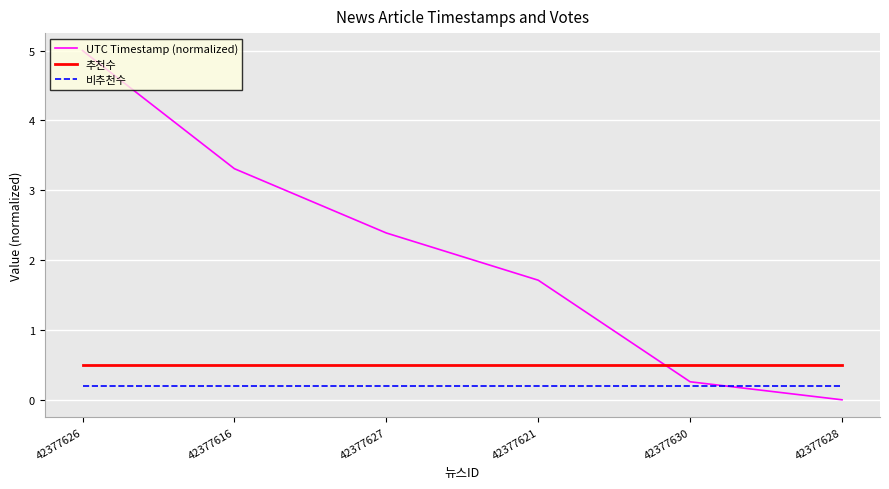

Reading left to right, transcribe all the data shown in this chart.

UTC Timestamp (normalized): 5.0	3.3	2.4	1.7	0.3	0.0
추천수: 0.5	0.5	0.5	0.5	0.5	0.5
비추천수: 0.2	0.2	0.2	0.2	0.2	0.2